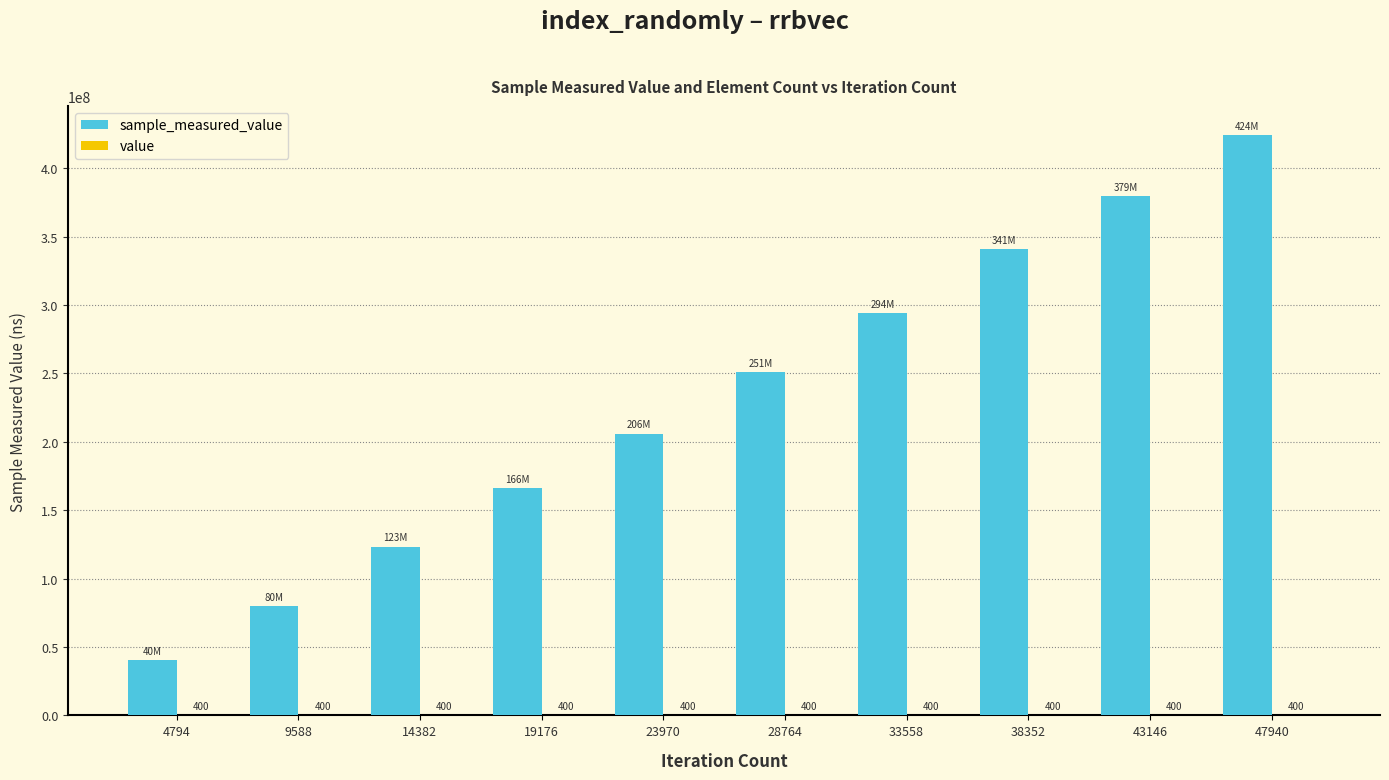

At which category does the chart reach its peak across all series?

47940